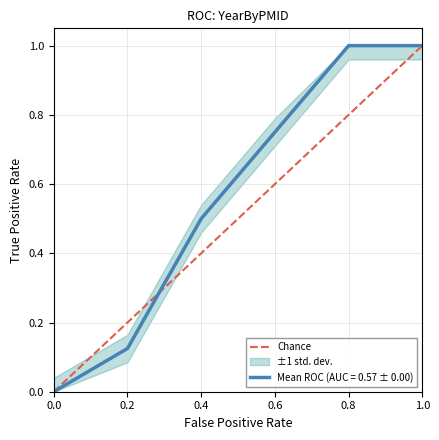

True or false: Mean ROC (AUC = 0.57 ± 0.00) has a value of 0.0 at 0.0.

True